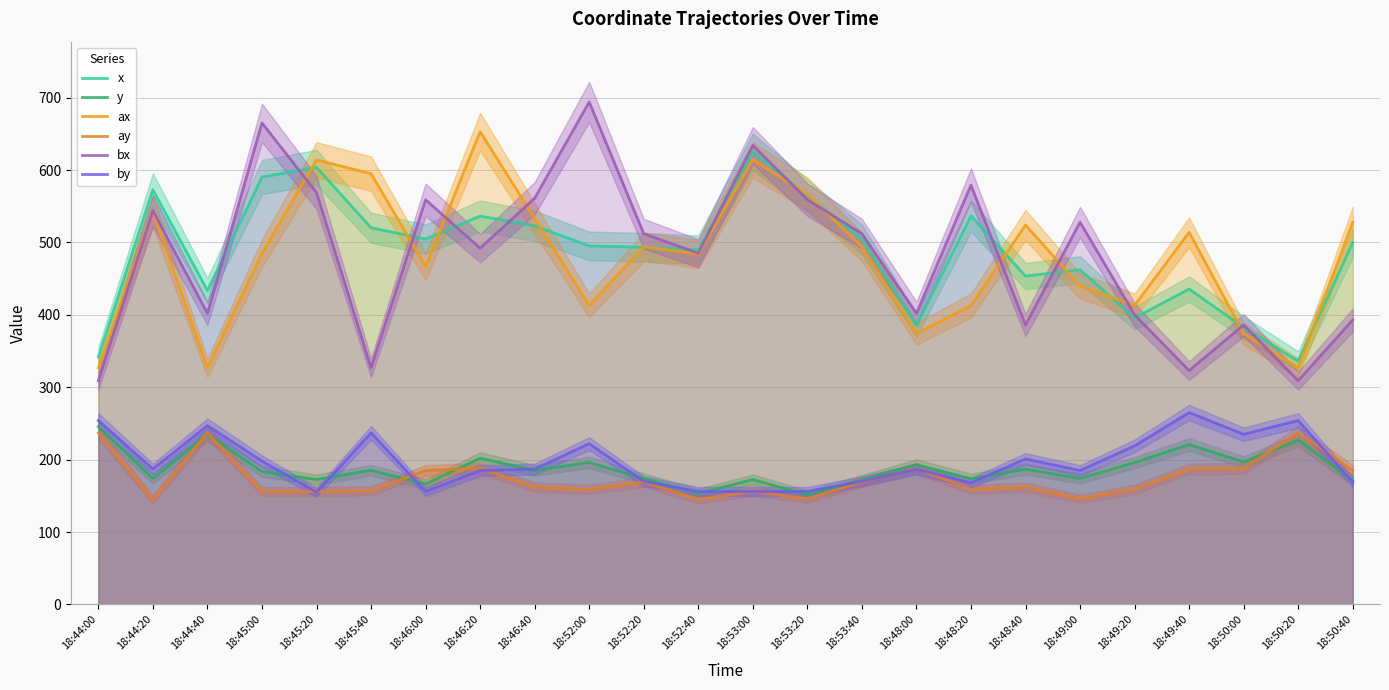

What is the difference between the second highest and second lowest values in the ay series?

92.0